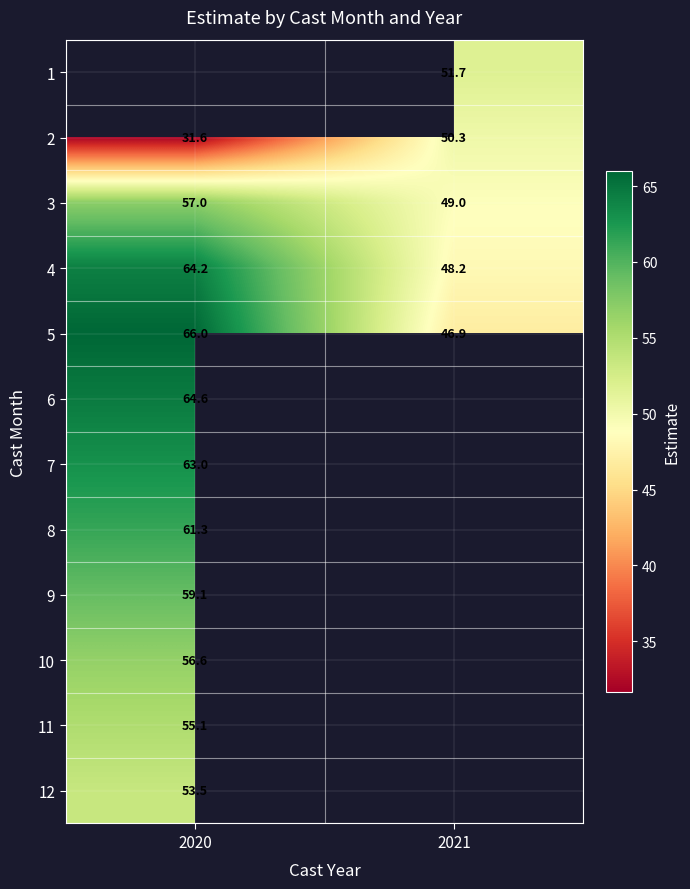

List the labels in order of 2 value, smallest first.

2020, 2021